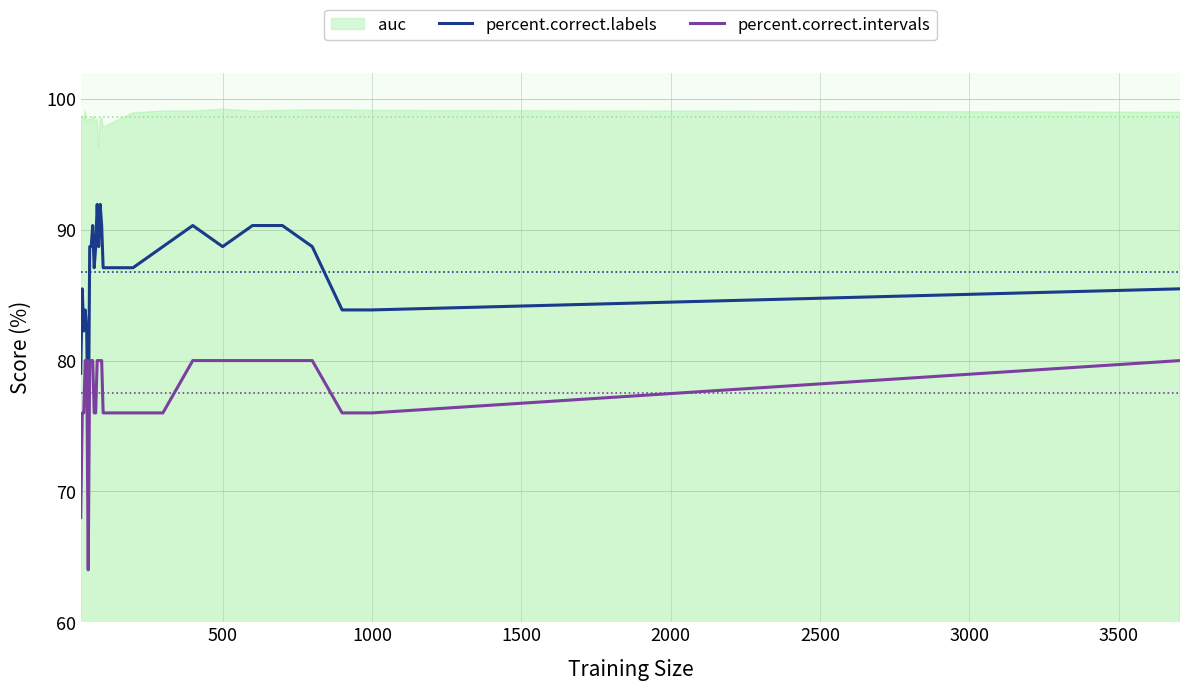

What is the value of the percent.correct.labels point at the 5th from the left?

82.3